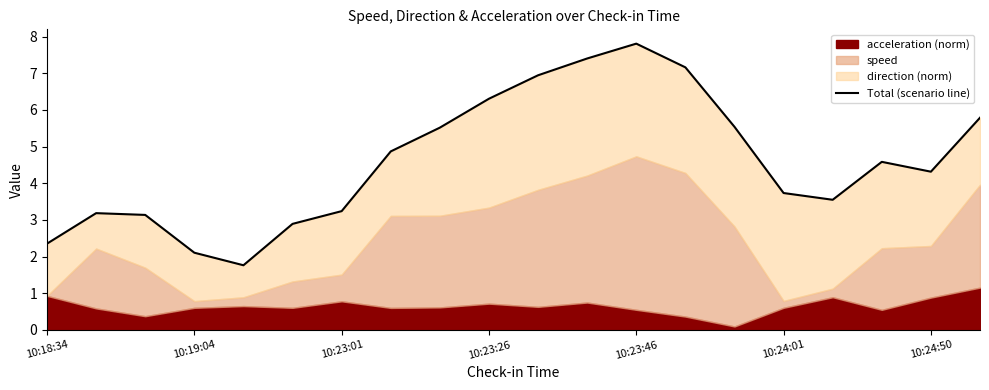

What is the difference between the second highest and second lowest values?

5.3